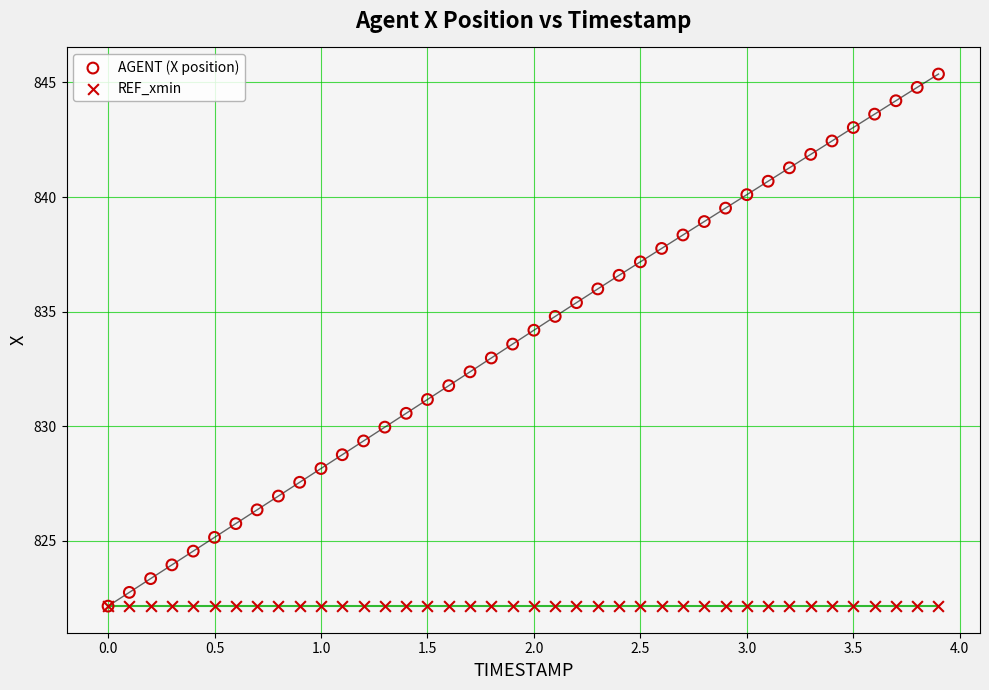

Which series contains the highest Y value?

AGENT (X position)